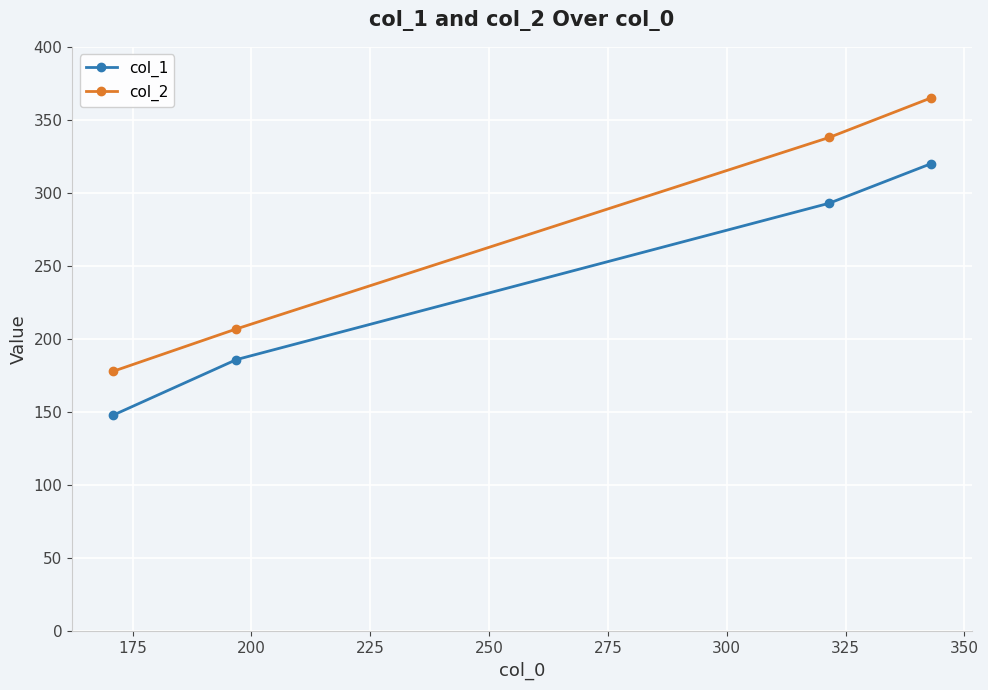

Count the col_2 values in the range 207 to 365.

3